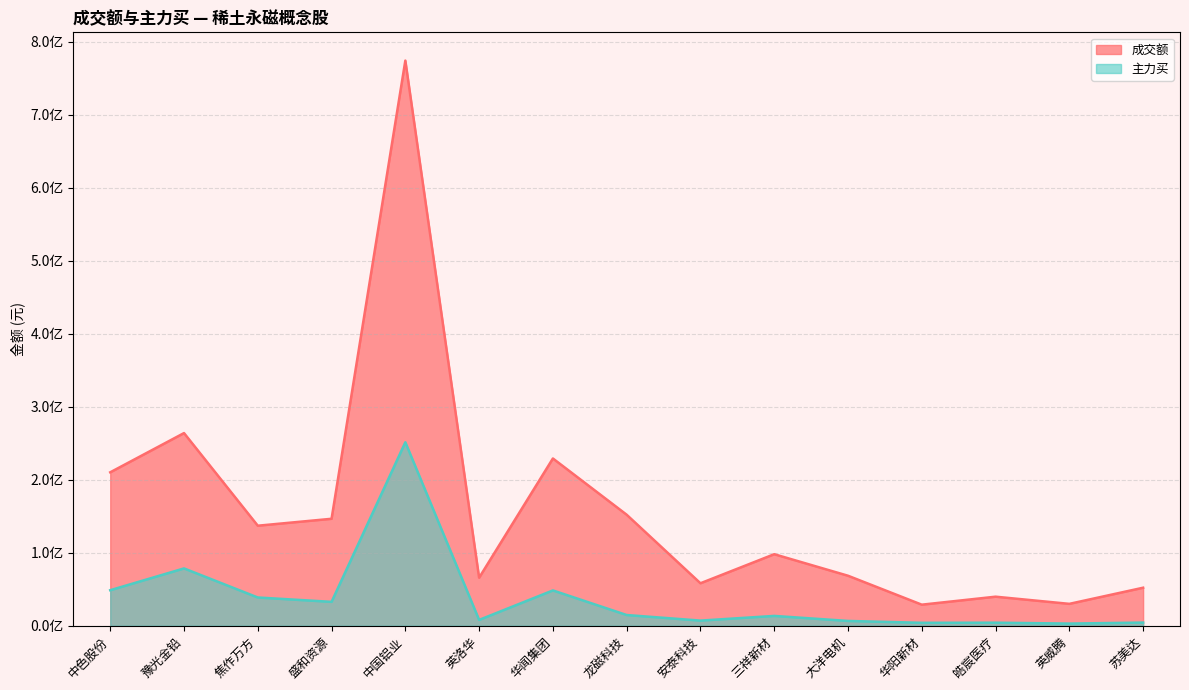

True or false: 成交额 has more than 1 interior local peaks.

True